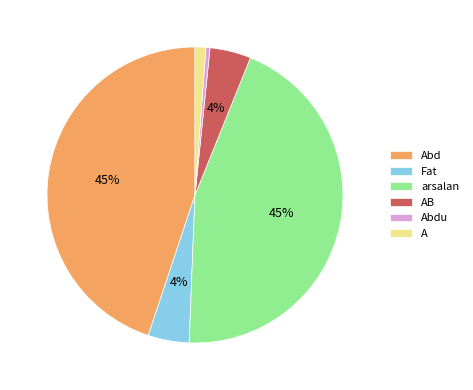

To the nearest percent, what is the average slice percentage?

17%